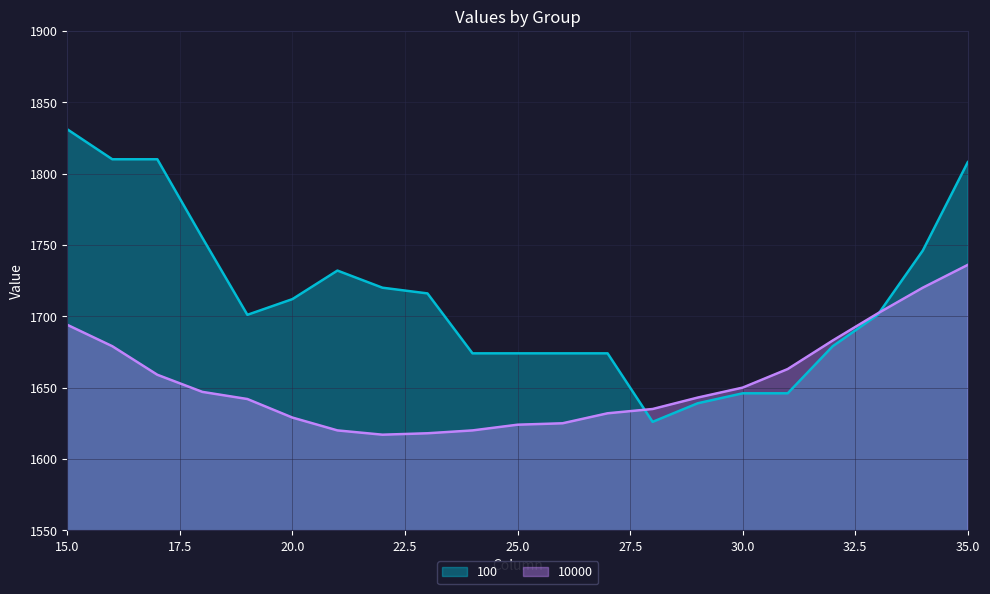

At which category is the sum across all series the highest?

35.0